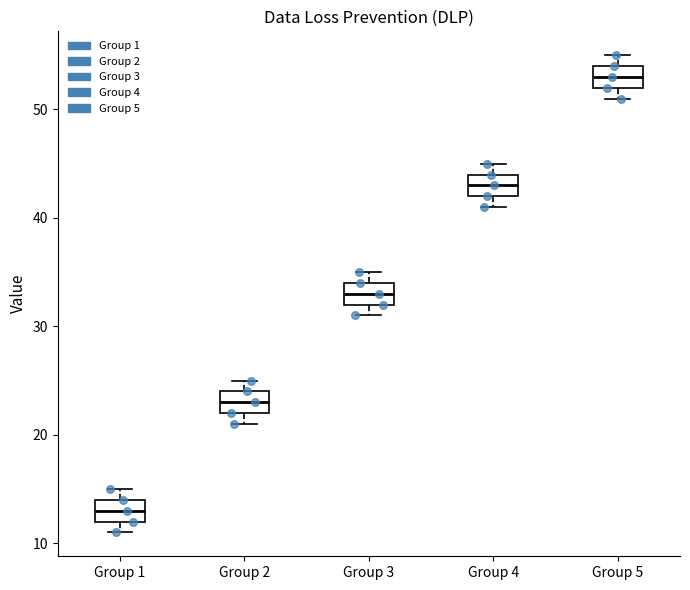

Where is the lower edge of the box for Group 3 on the y-axis? The values are not printed on the chart, so give them approximately, as read against the axis.

32